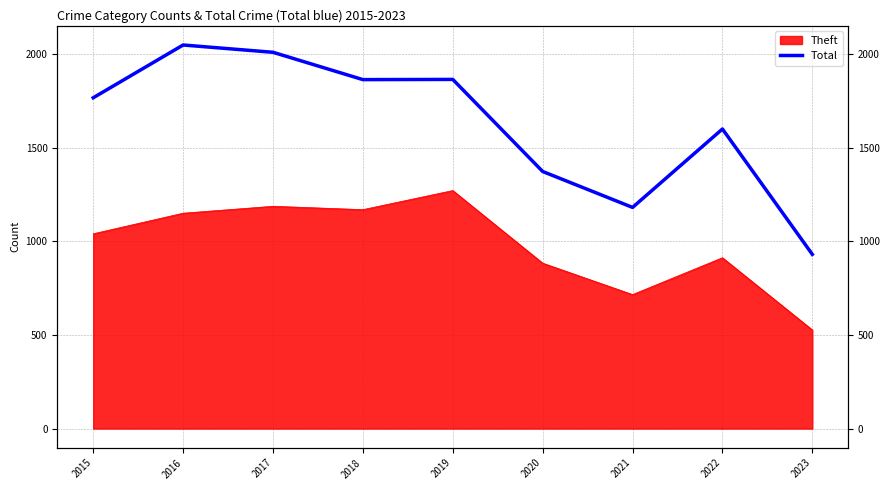

At which label does the data first exceed 1768?

2016